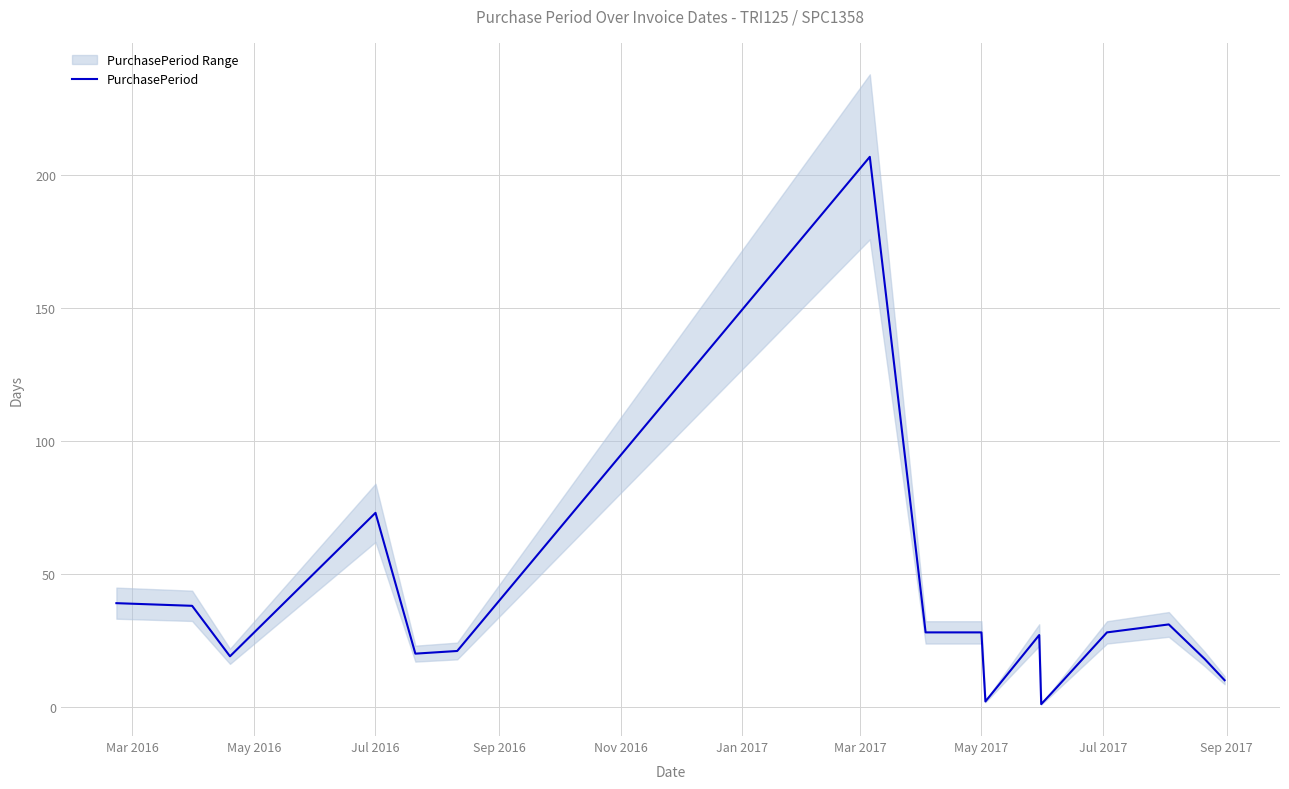

How many values exceed 27?

8